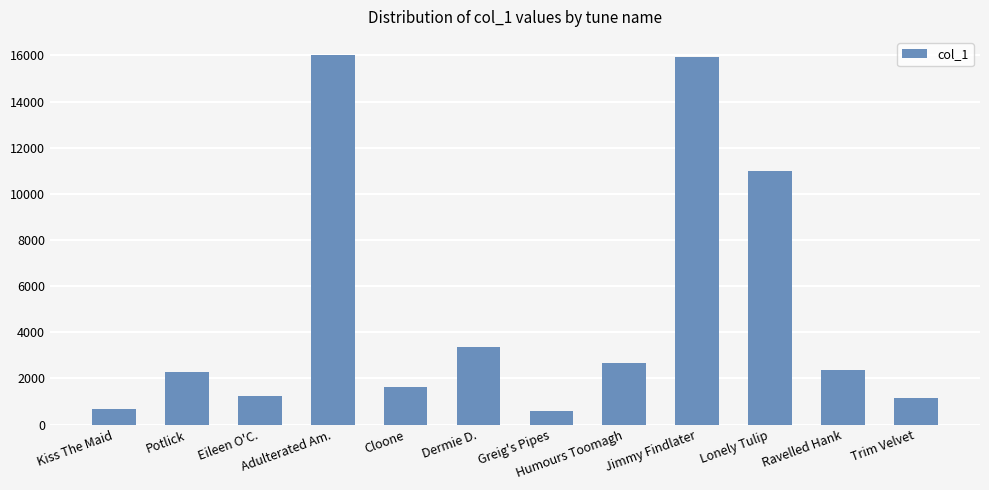

What is the greatest value displayed?

16001